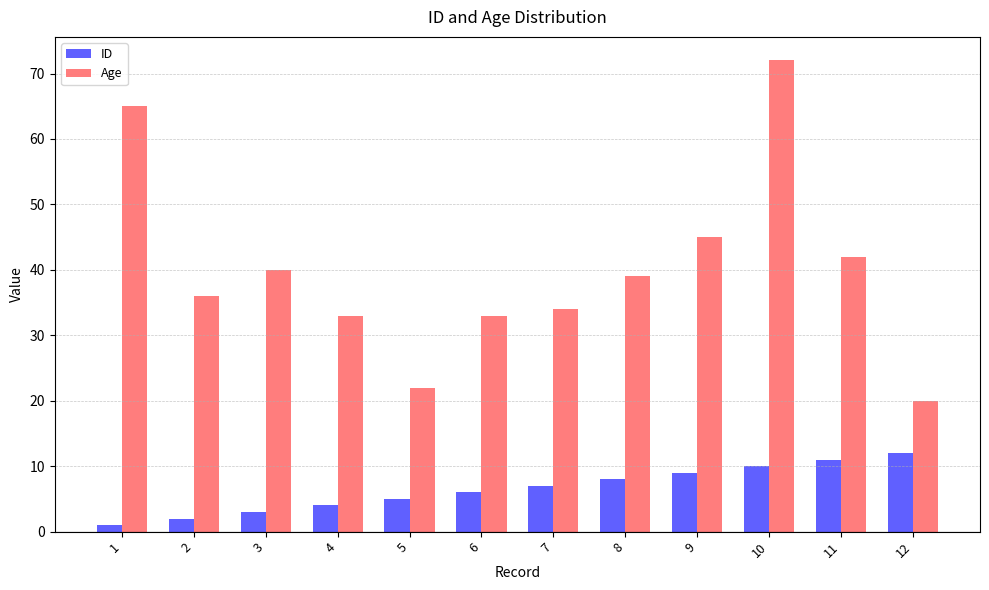

Rank the series by their maximum value, from highest to lowest.

Age, ID